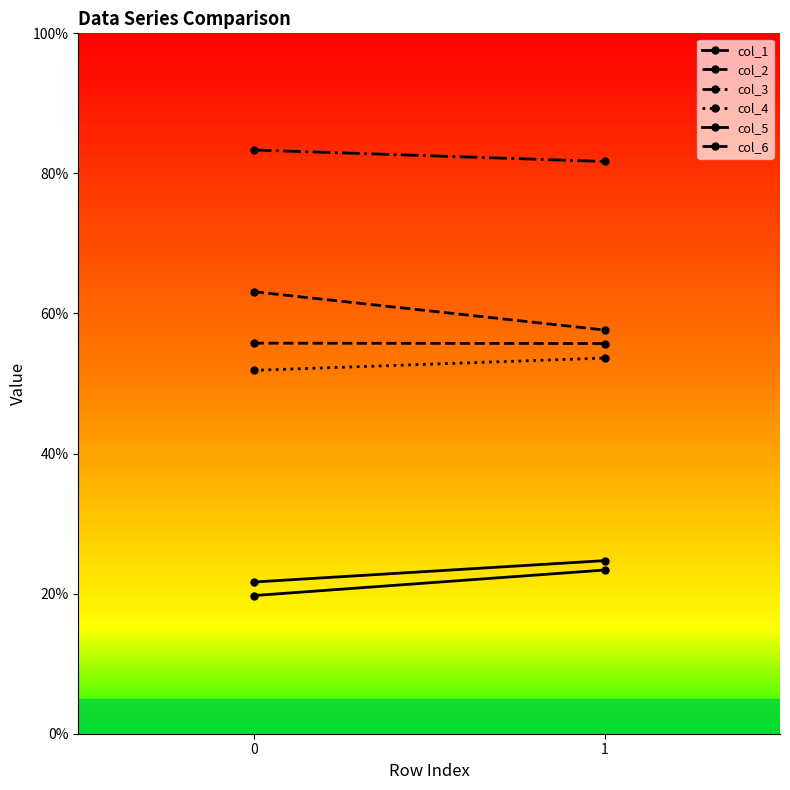

Does the chart have visible grid lines?

No